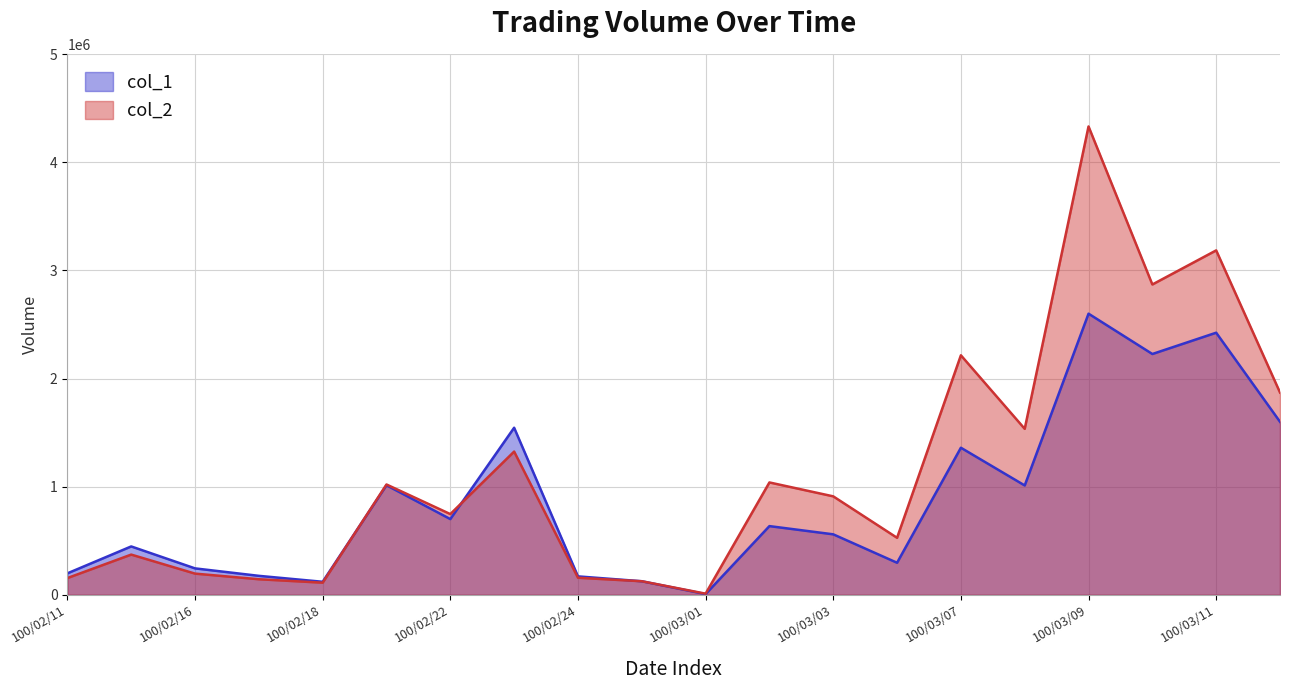

What are all the series names shown in the legend?

col_1, col_2